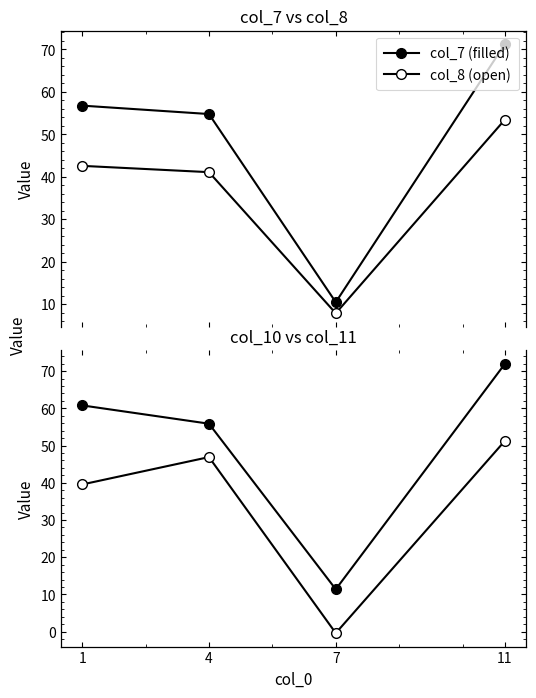

How many values in the col_8 (open) series are below 42?

2